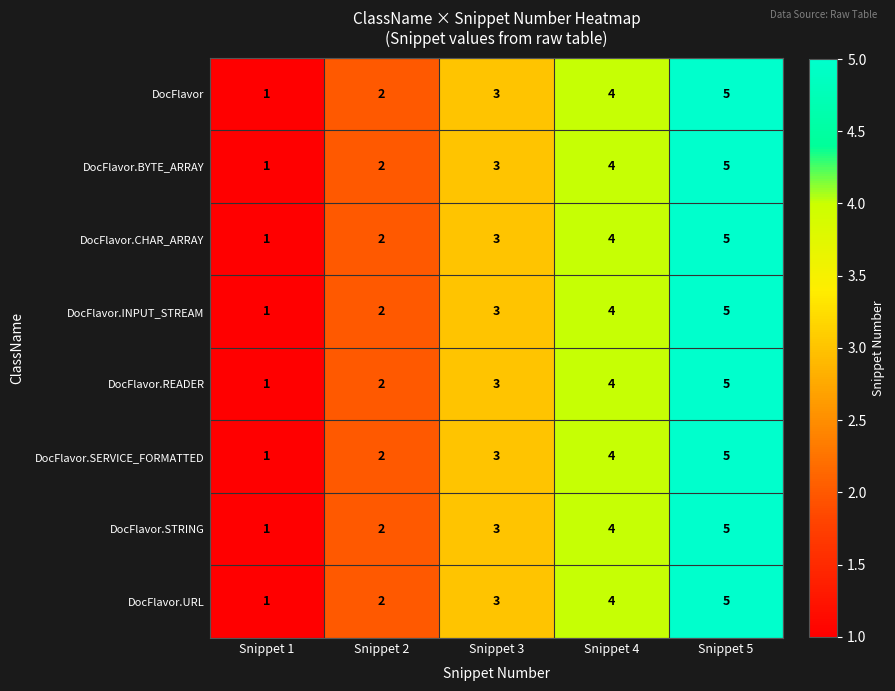

What is the sum of all DocFlavor.INPUT_STREAM values?

15